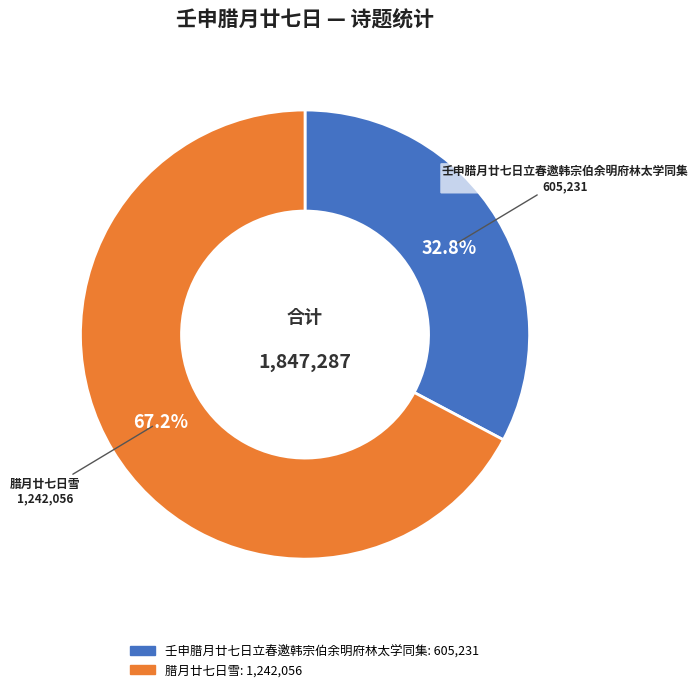

What is the largest slice in the pie chart?

腊月廿七日雪